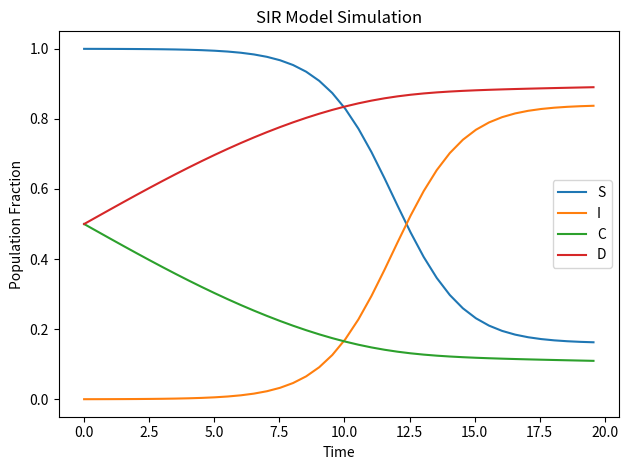

Which series has the largest total across all categories?

D